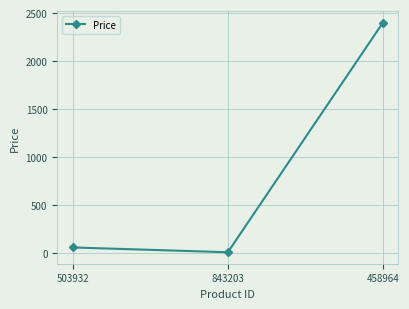

Where is the data nearest to the value 1201?

503932